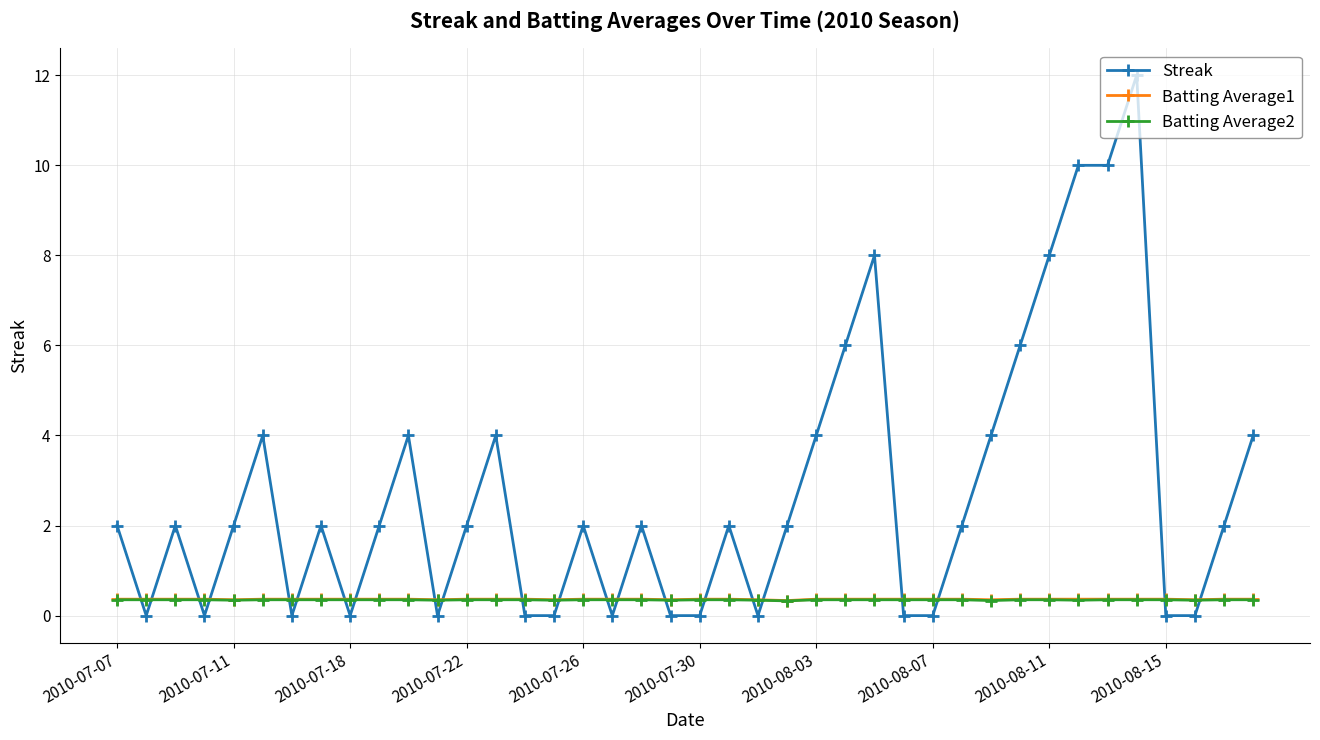

How many times do Batting Average1 and Streak cross each other?

22